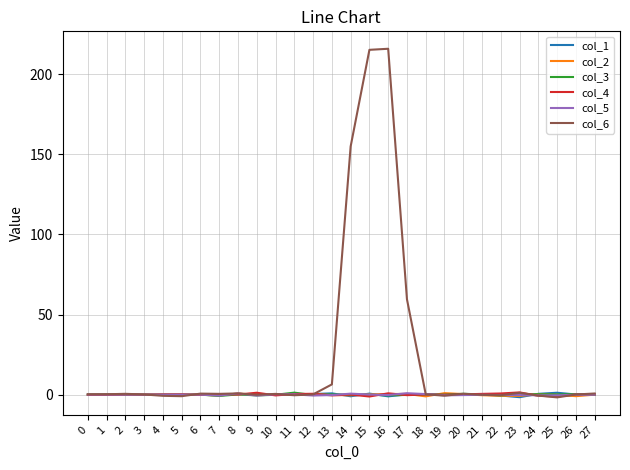

What are all the series names shown in the legend?

col_1, col_2, col_3, col_4, col_5, col_6